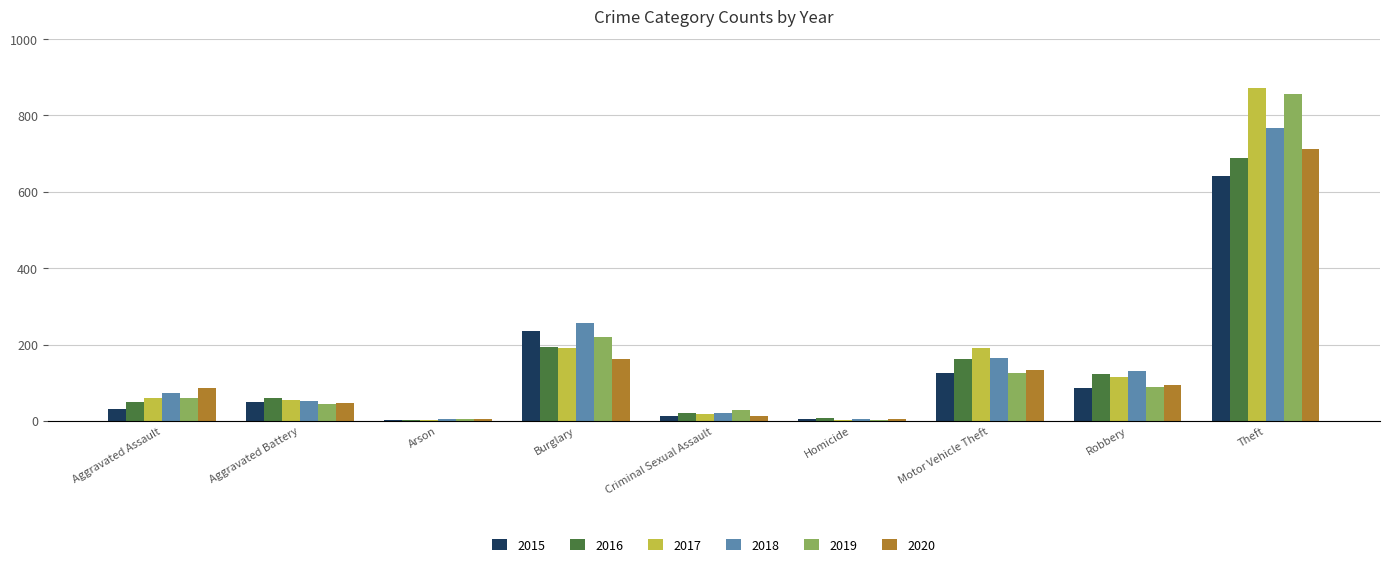

What is the average value of the 2016 series?

146